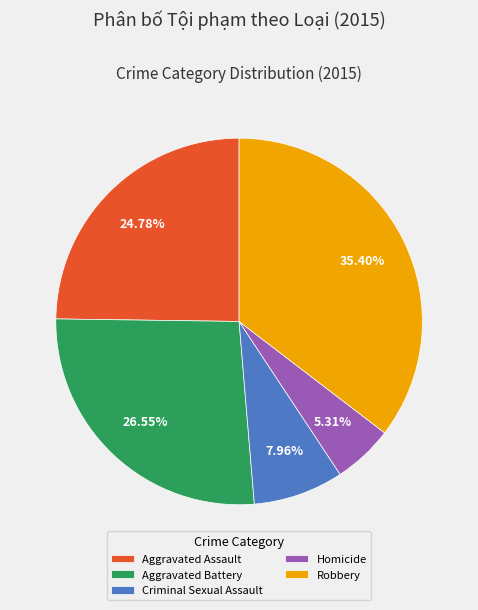

How many slices are in this pie chart?

5